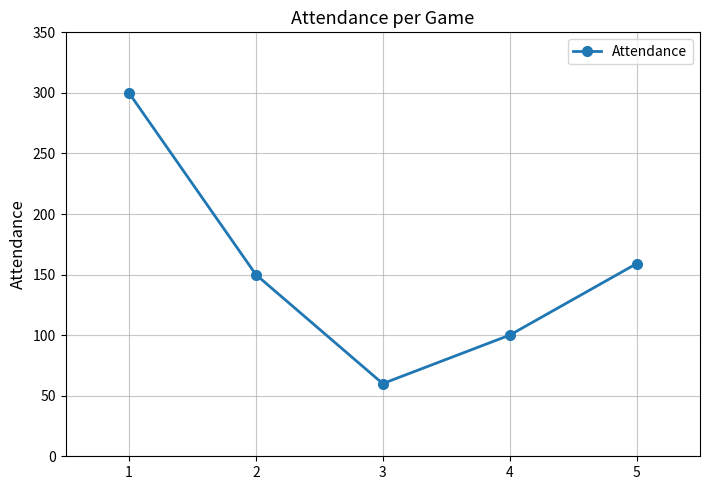

The value at 3 is 60. True or false?

True